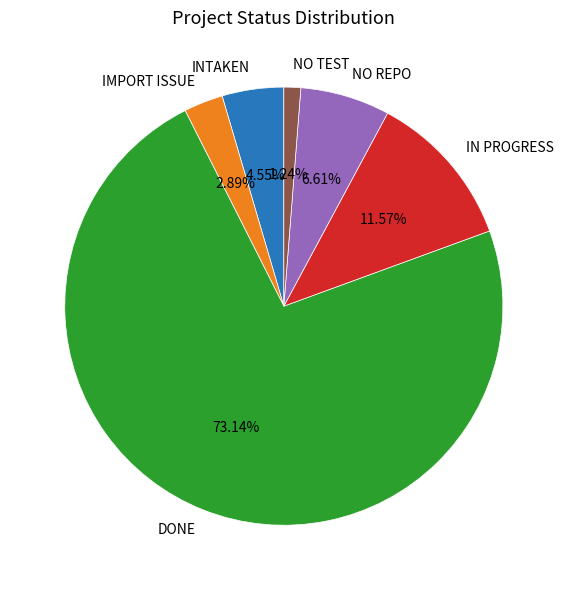

What percentage is NOT represented by IN PROGRESS?

88.4%